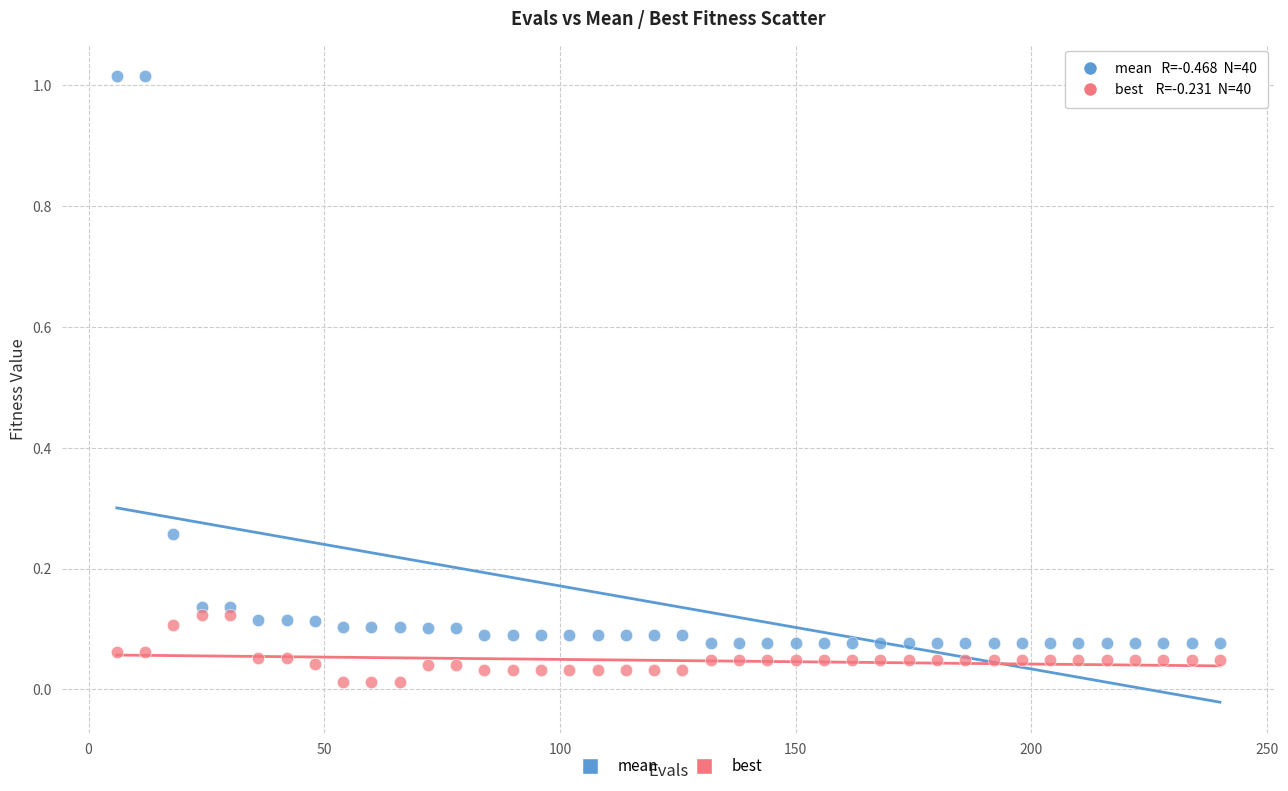

Which series reaches the minimum Y coordinate?

best